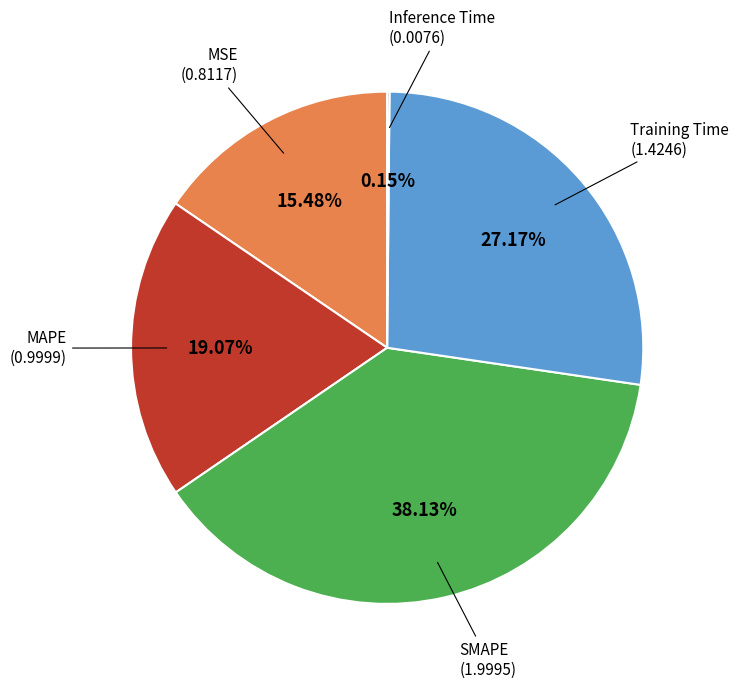

Is there a majority slice in this chart?

No